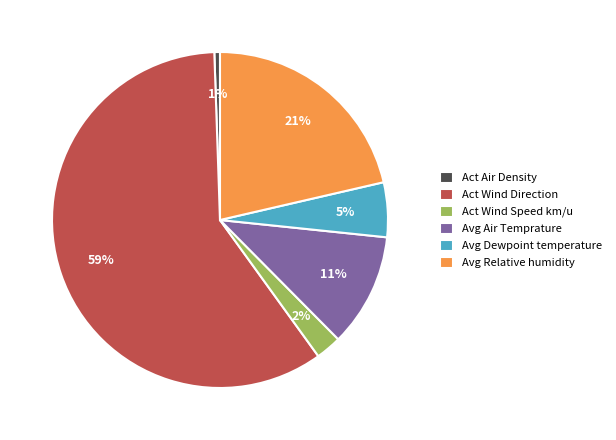

Which slice is the smallest?

Act Air Density